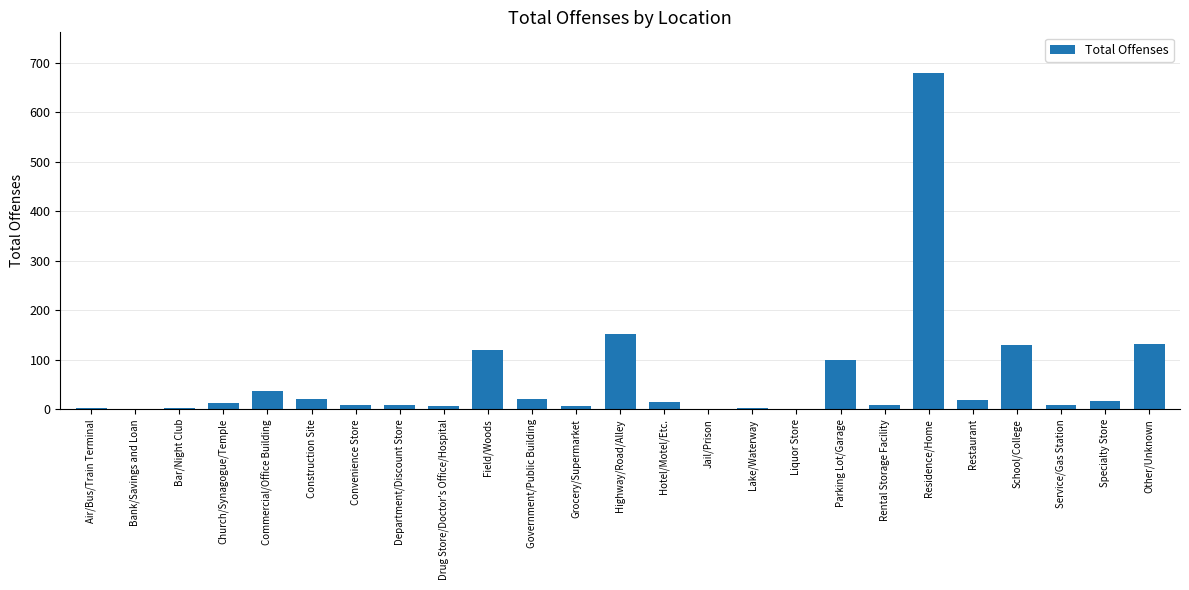

Which has a higher value, Restaurant or Liquor Store?

Restaurant